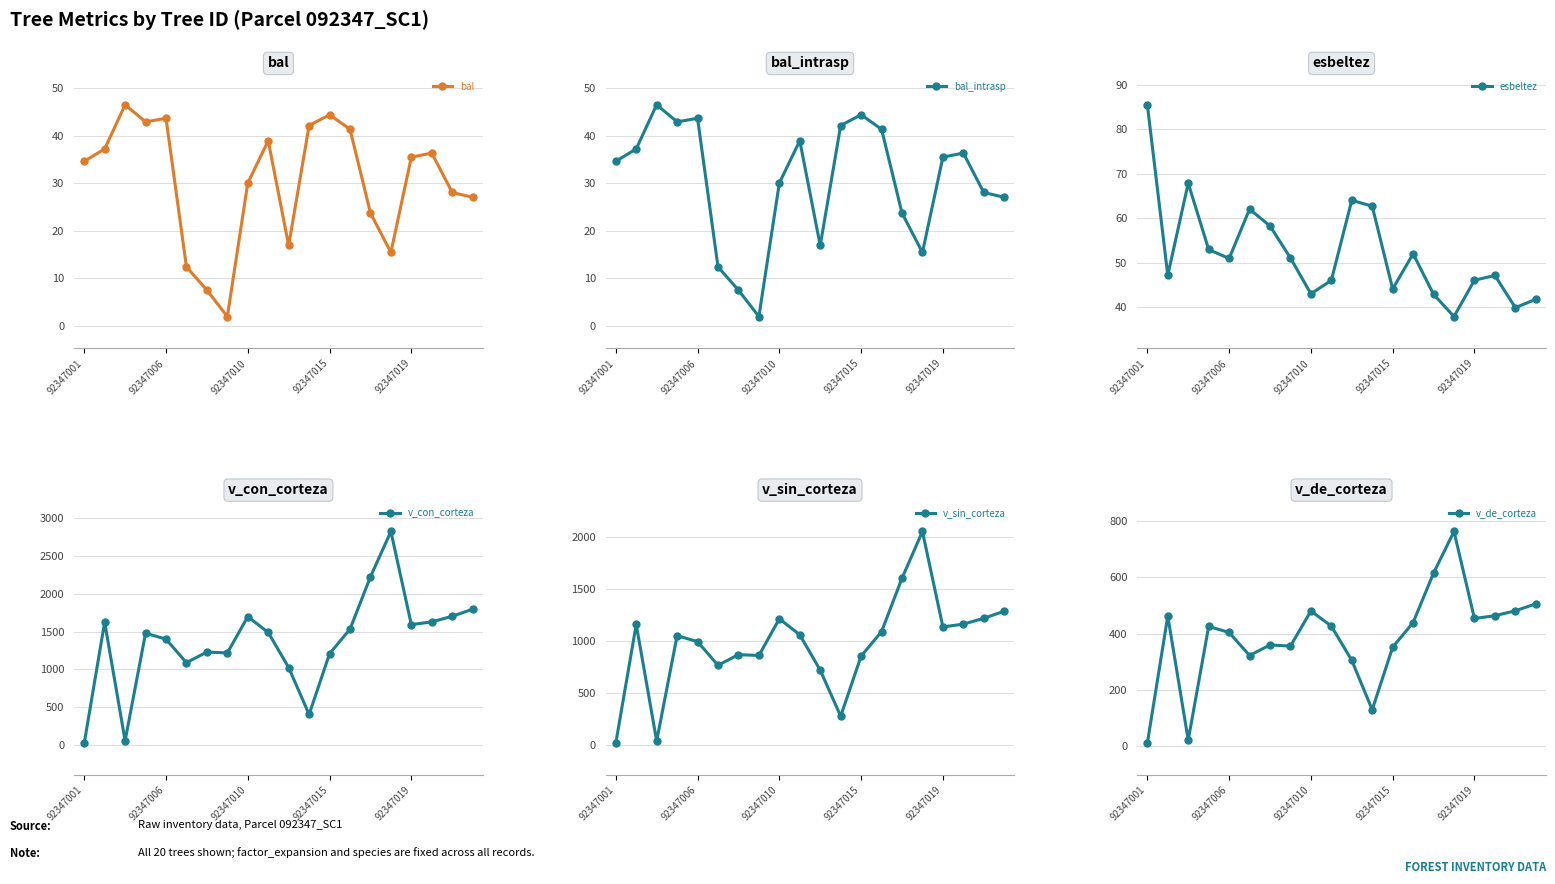

What is the spread (max minus min) of values at 18?

1672.8